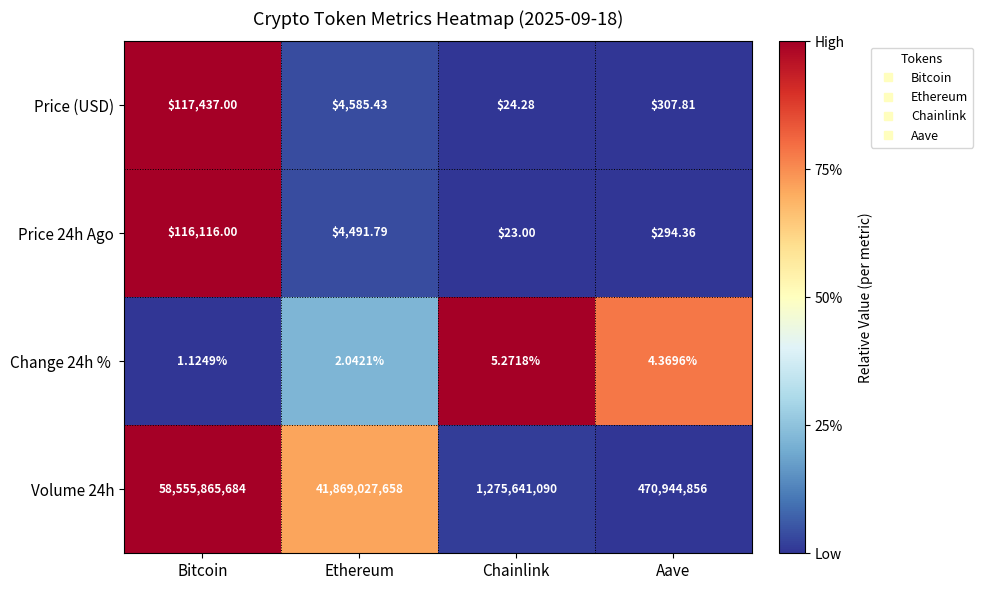

Which category has the lowest value across all series?

Bitcoin